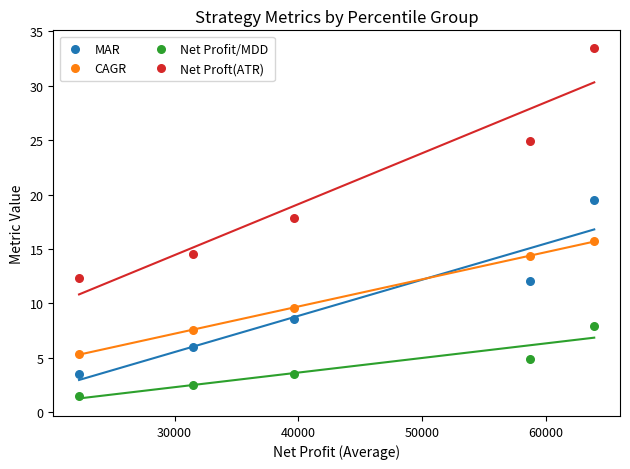

Across all data points, what is the range of Y values (max minus min)?

32.0